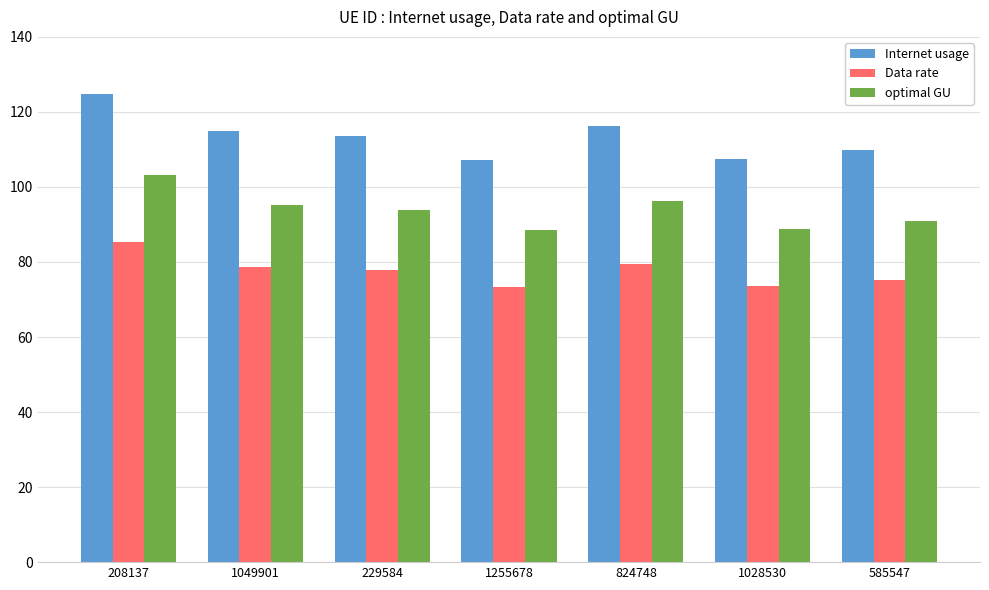

What is the difference between the highest and lowest values at 824748?

36.7